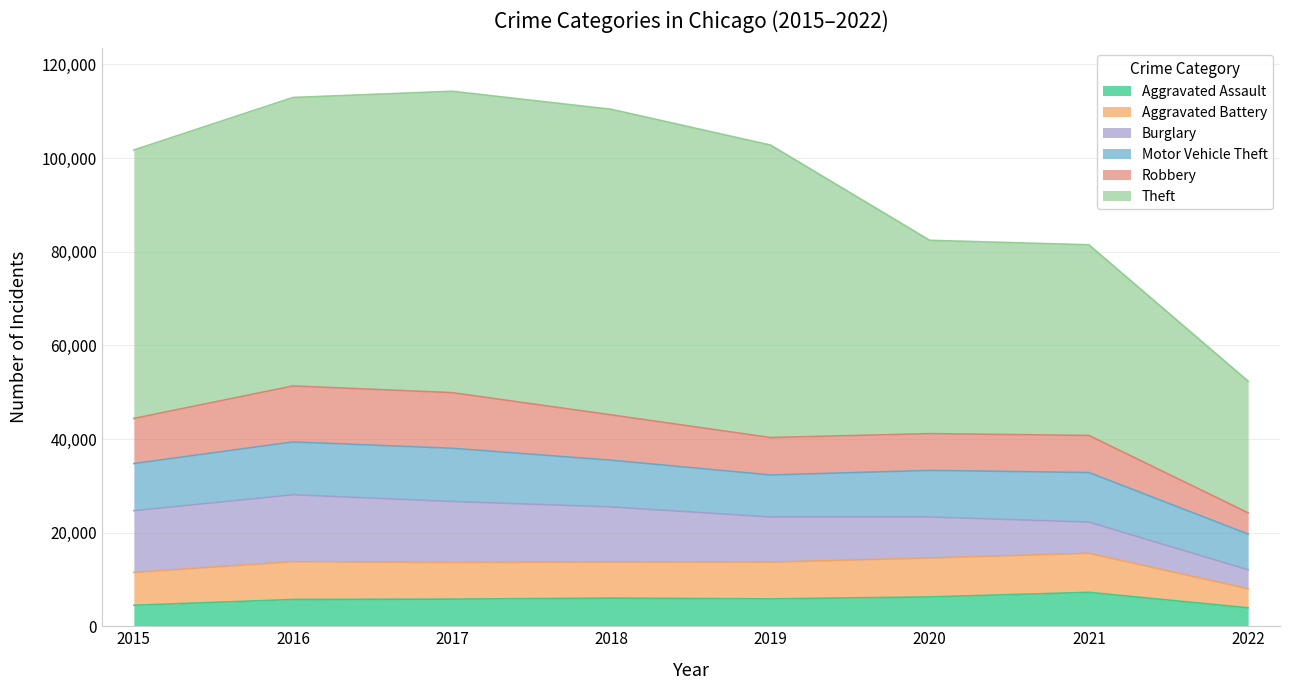

Rank the categories by Theft value from lowest to highest.

2022, 2021, 2020, 2015, 2016, 2019, 2017, 2018